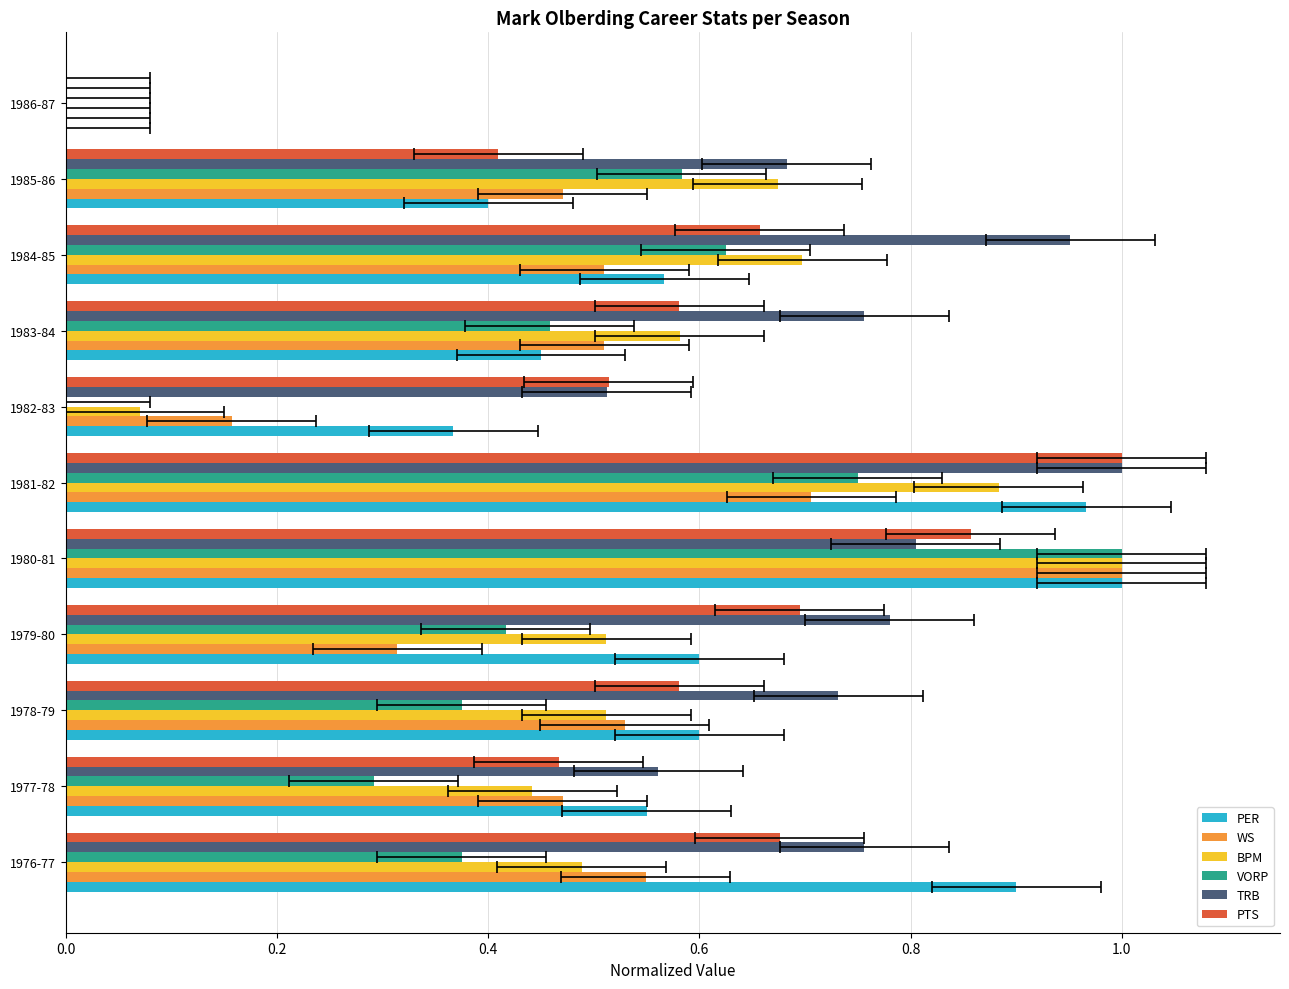

Which series changed the most between 1982-83 and 1985-86?

BPM